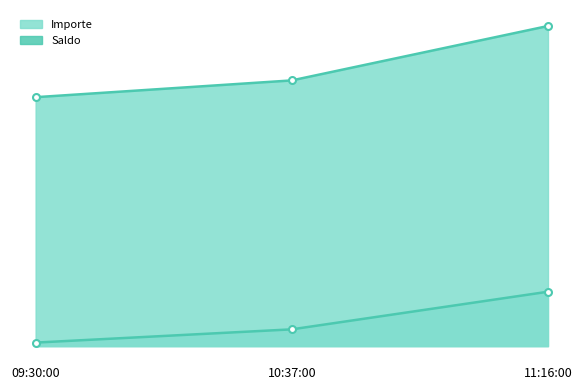

What is the average value of the Importe line series?

1595.8